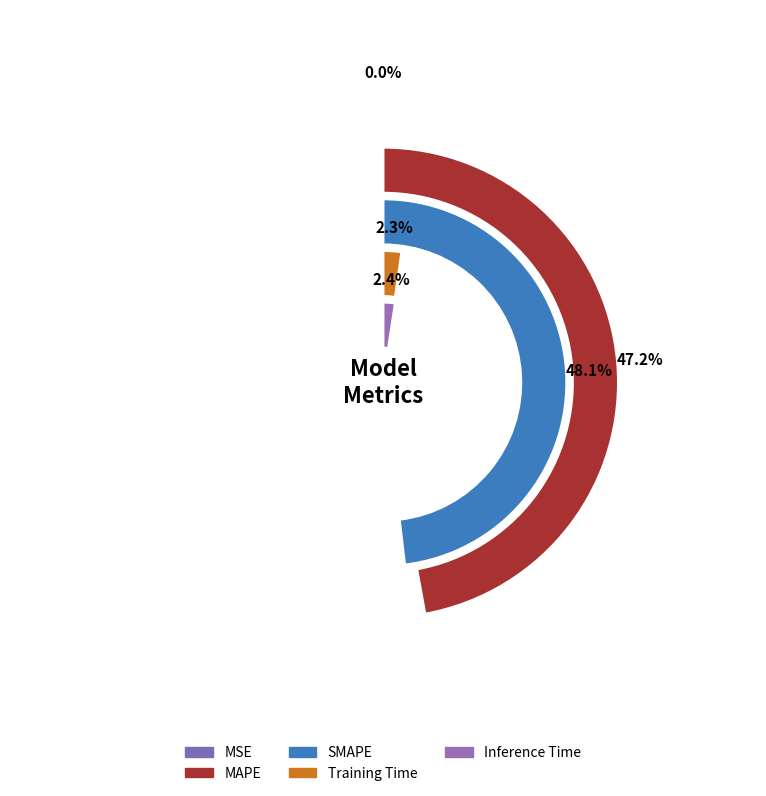

Is the sum of MSE and Inference Time greater than half?

No